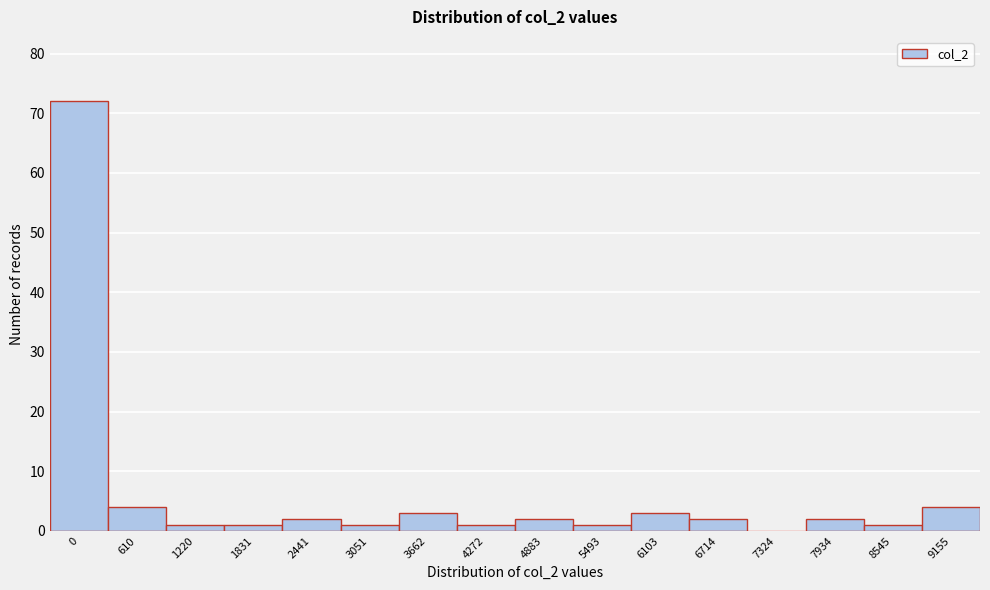

Reading left to right, list all the values displayed in this chart.

0=72	610=4	1220=1	1831=1	2441=2	3051=1	3662=3	4272=1	4883=2	5493=1	6103=3	6714=2	7324=0	7934=2	8545=1	9155=4